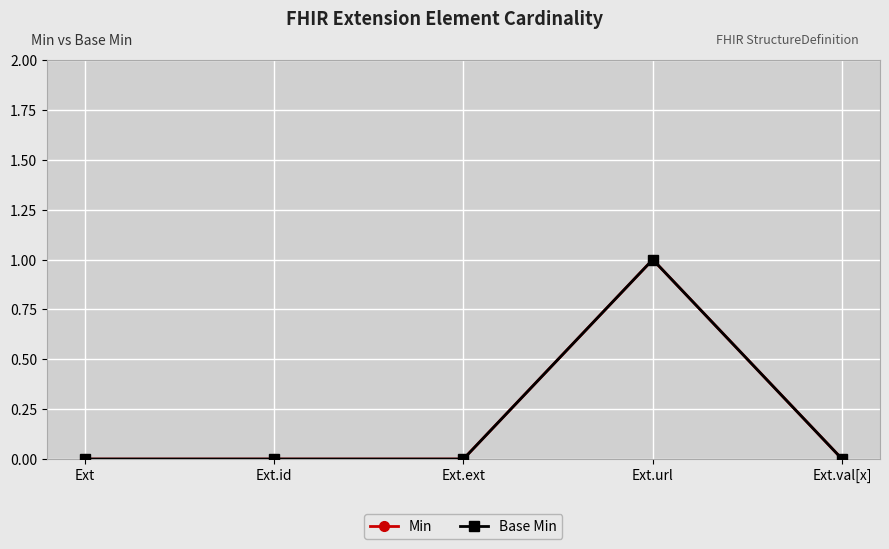

How many categories are shown in the chart?

5